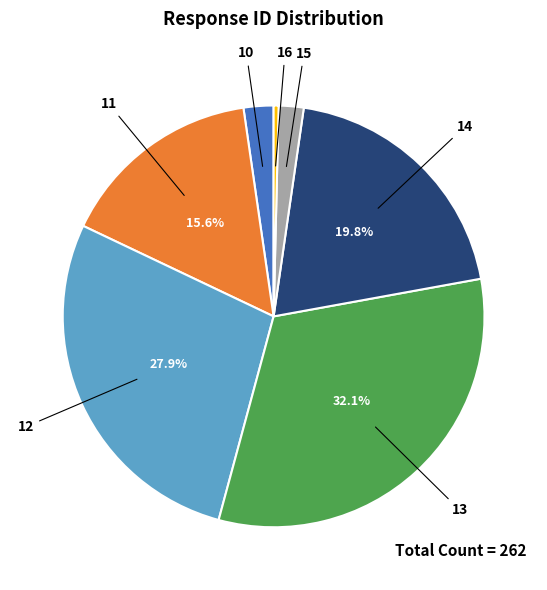

How many slices are in this pie chart?

7